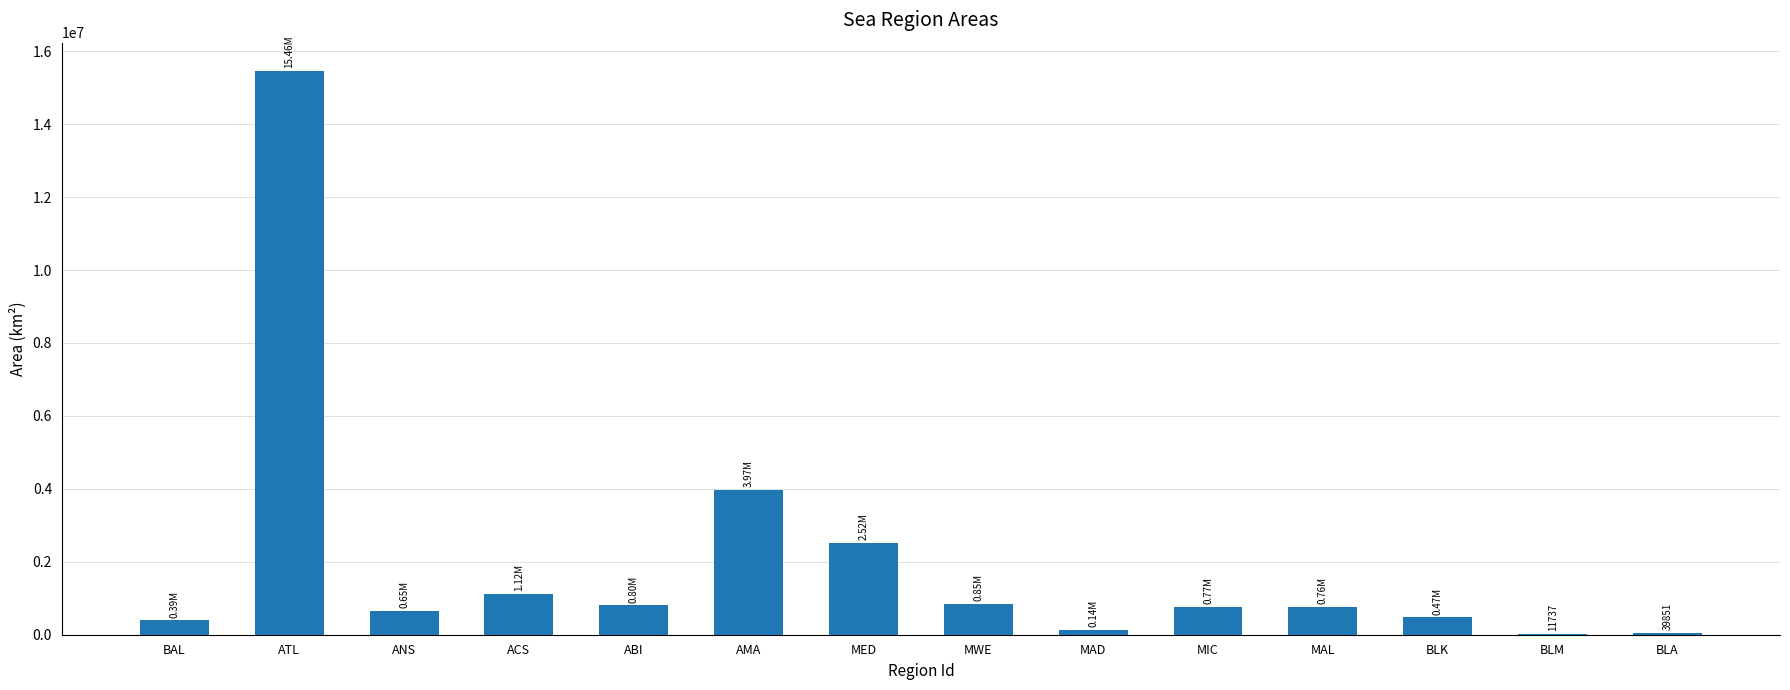

At which category does the chart reach its peak across all series?

ATL